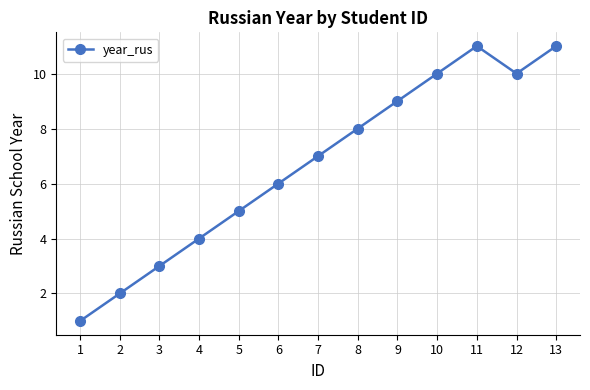

Which category has the lowest value across all series?

1